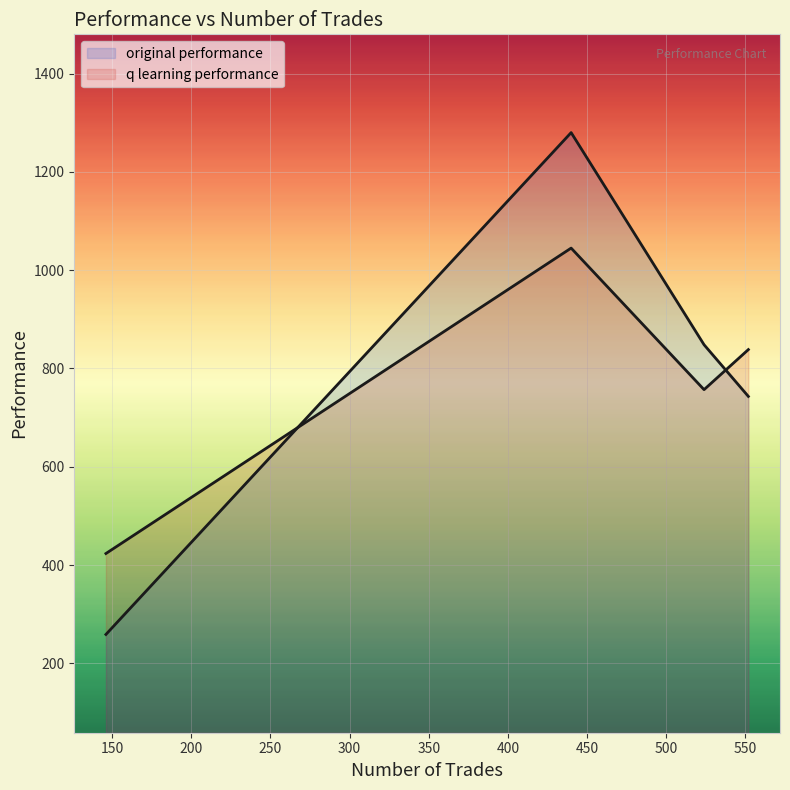

What is the maximum value for original performance?

1280.1